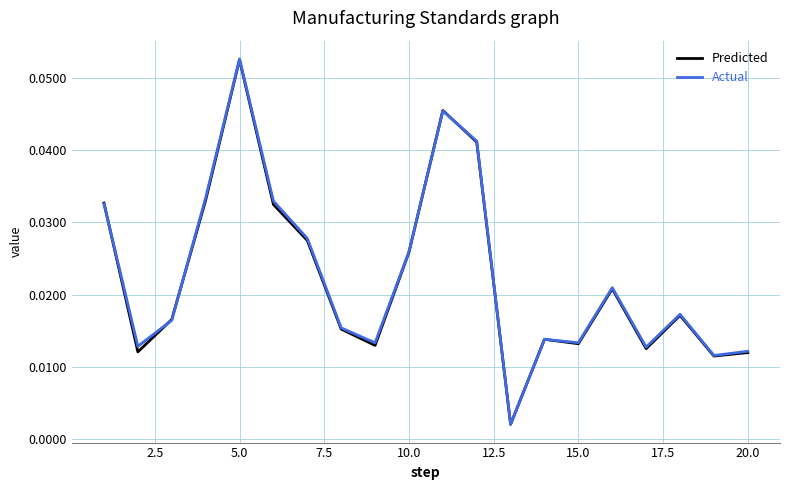

Which series has the widest spread of values?

Actual